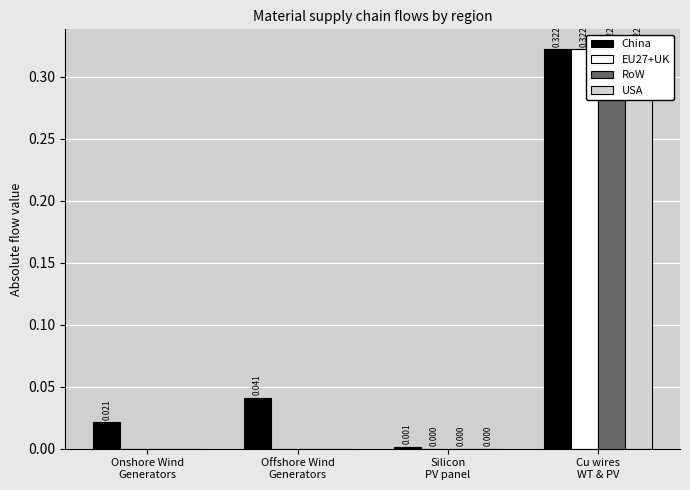

What are all the series names shown in the legend?

China, EU27+UK, RoW, USA